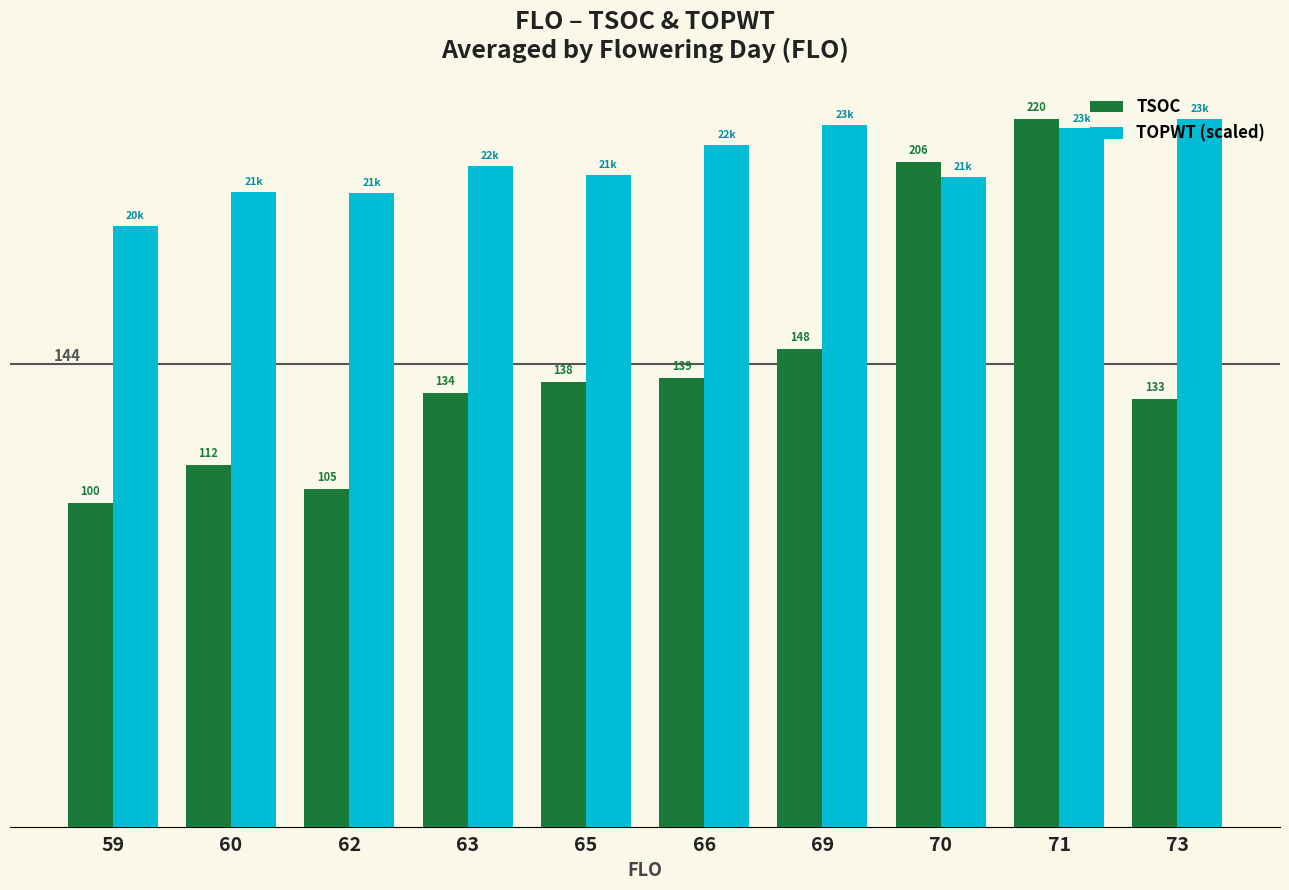

Which series has the largest total across all categories?

TOPWT (scaled)